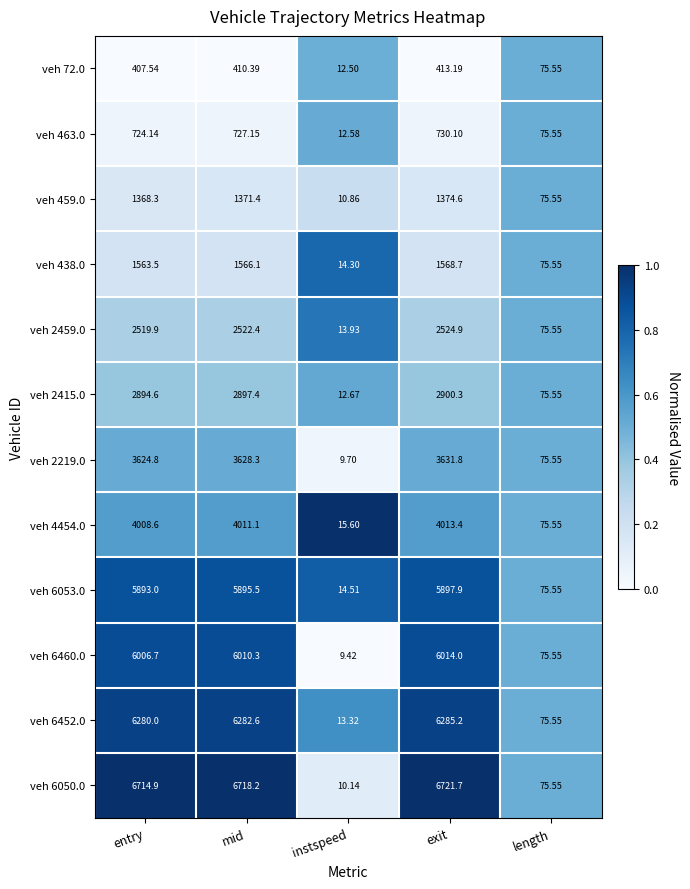

What is the difference between the highest and lowest values at exit?

6308.5